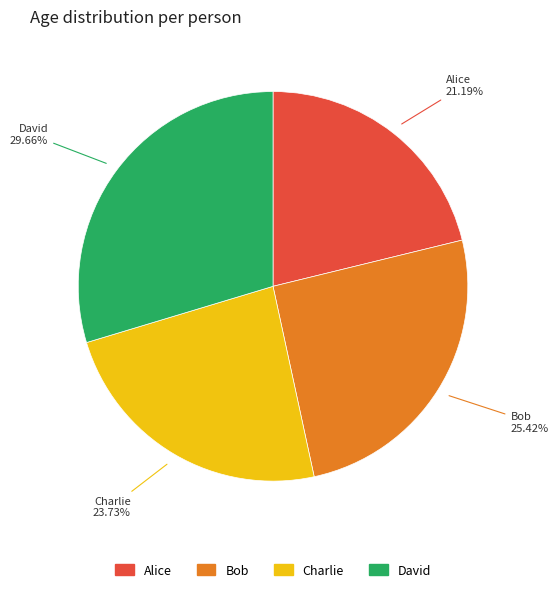

To the nearest percent, what is the combined percentage of Alice and Bob?

47%